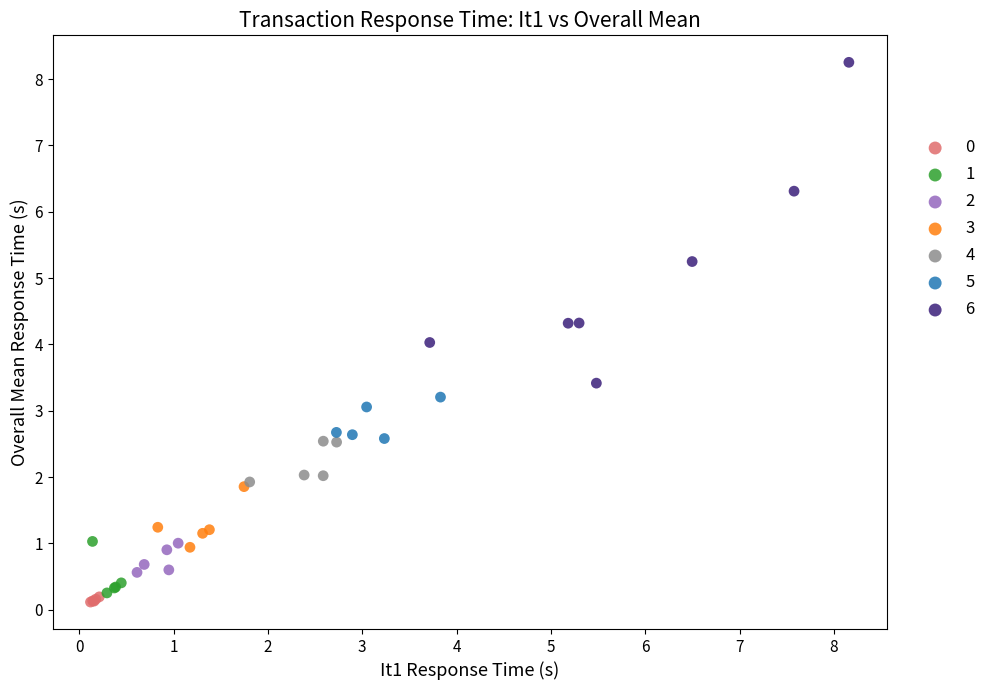

Which series contains the highest Y value?

6